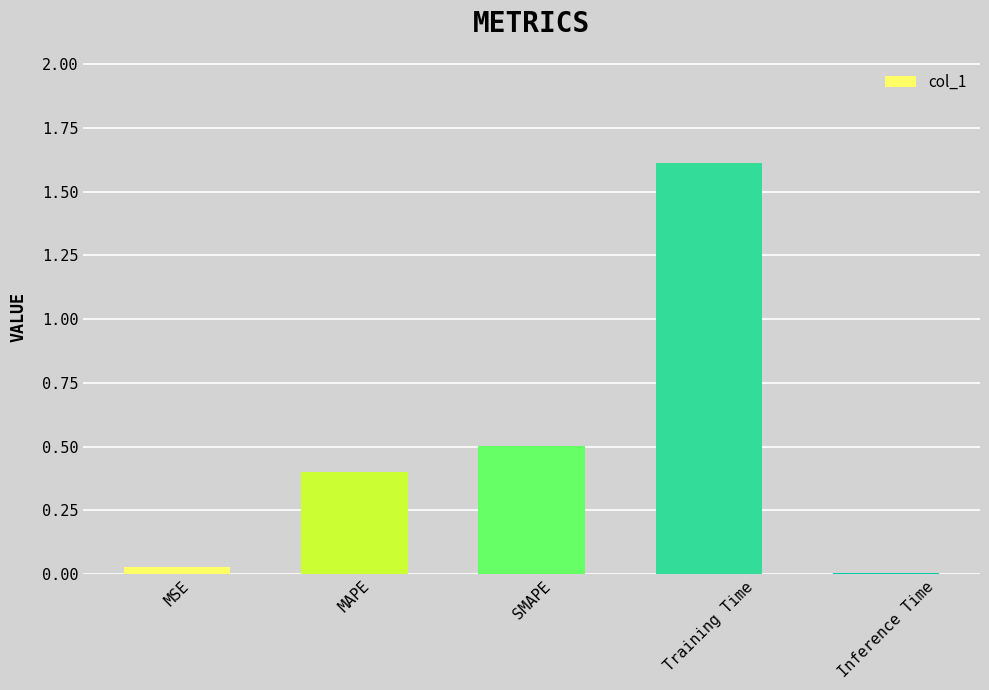

What is the maximum value shown in the chart?

1.6